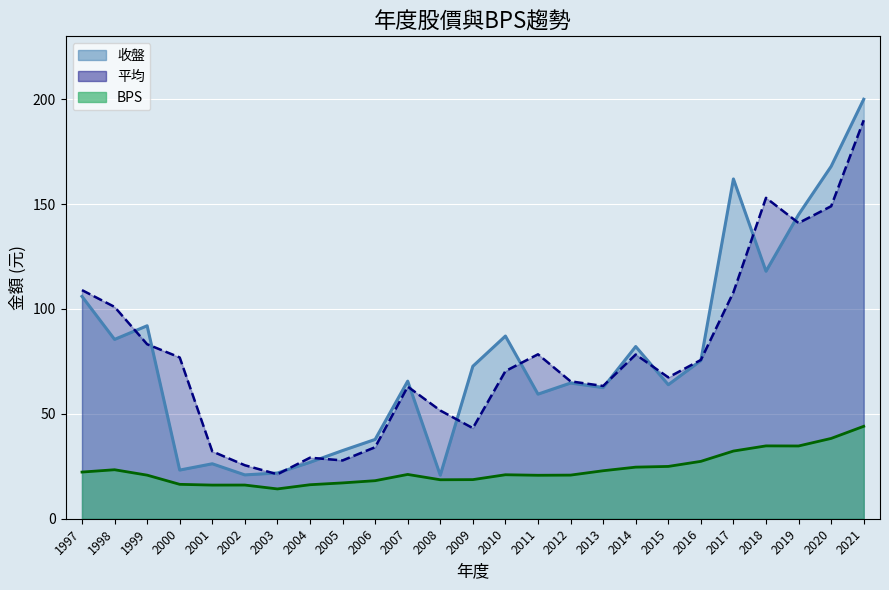

The value of 平均 at 2016 is 48.6. True or false?

False